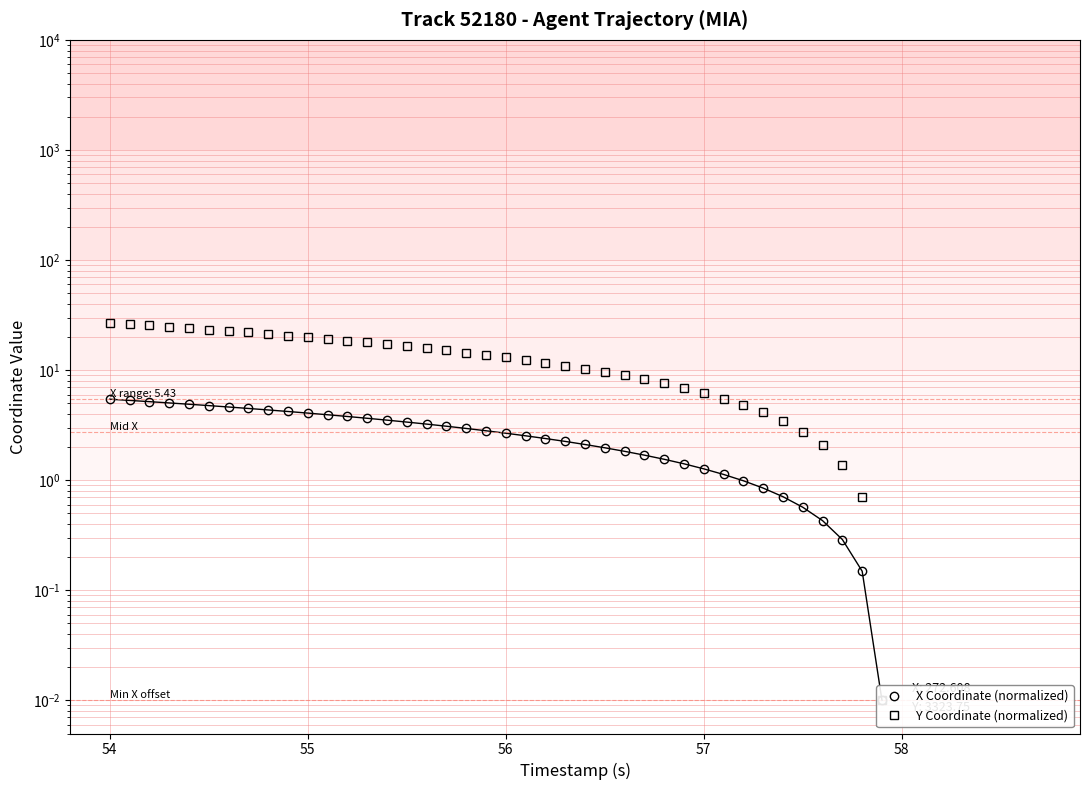

What is the maximum value for X Coordinate (normalized)?

5.4